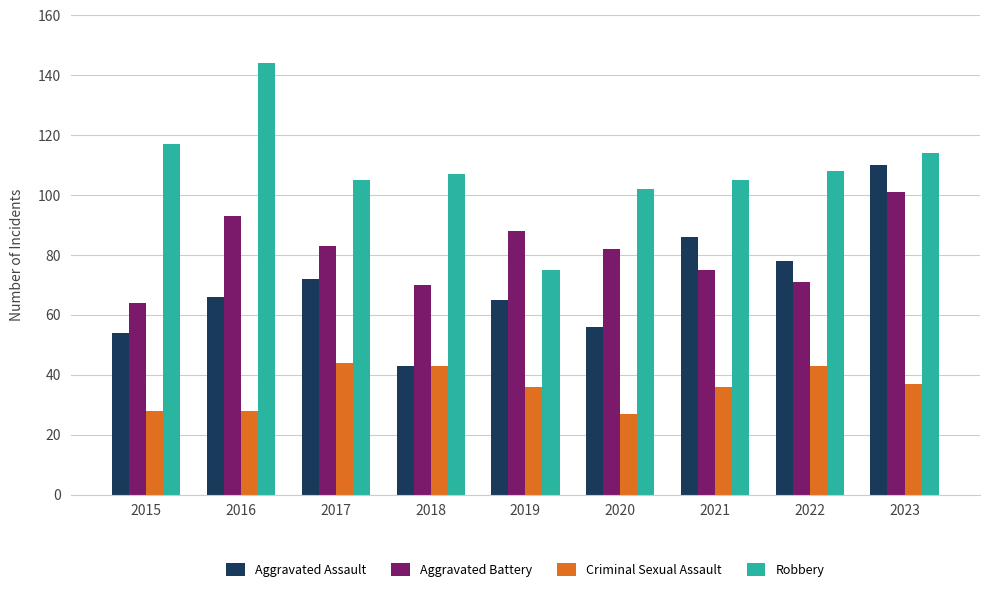

At 2022, list the series in order from smallest to largest.

Criminal Sexual Assault, Aggravated Battery, Aggravated Assault, Robbery